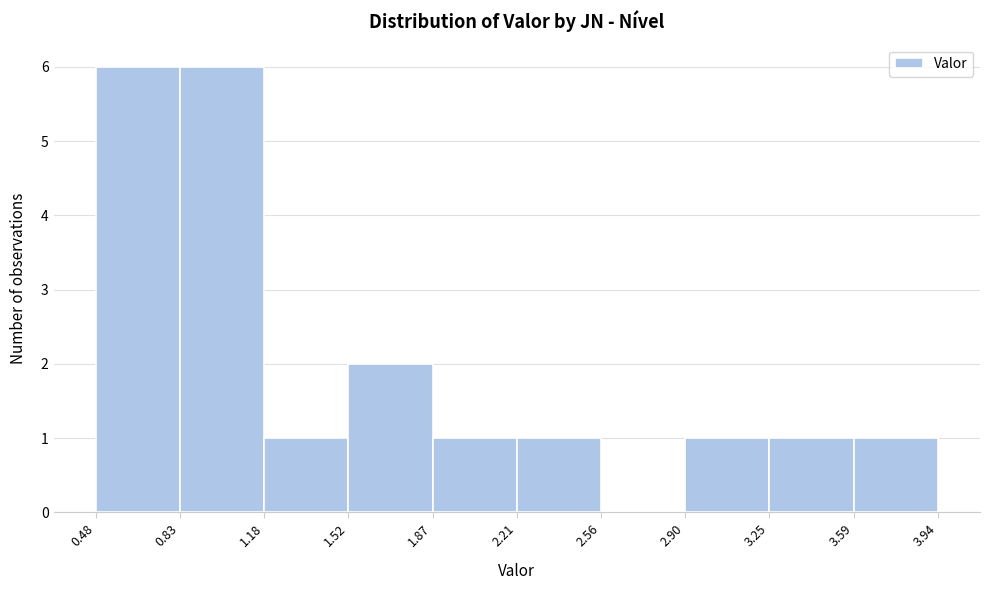

Reading left to right, transcribe this chart: for each bar, give the range it covers on the x-axis and its height. The values are not printed on the chart, so give them approximately, as read against the axis.

0.48 to 0.83: 6
0.83 to 1.18: 6
1.18 to 1.52: 1
1.52 to 1.87: 2
1.87 to 2.21: 1
2.21 to 2.56: 1
2.56 to 2.90: 0
2.90 to 3.25: 1
3.25 to 3.59: 1
3.59 to 3.94: 1